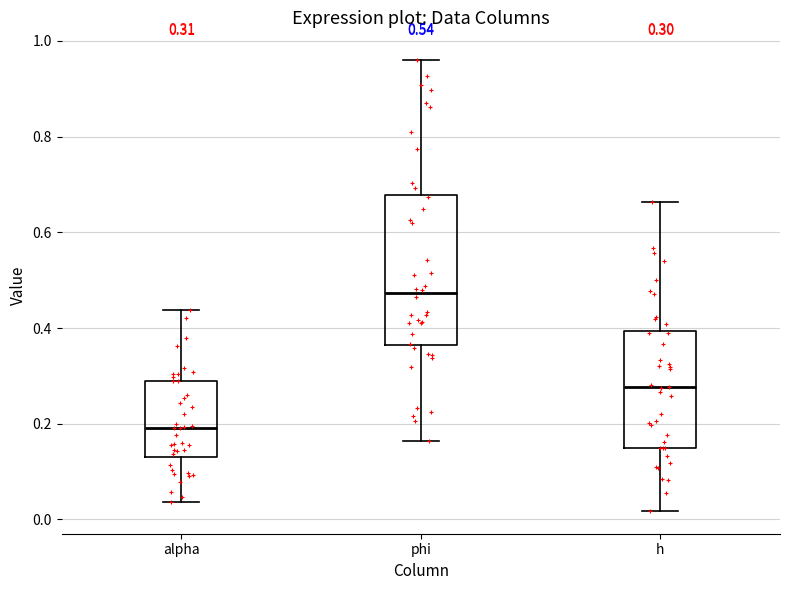

Which box's median line is the lowest?

alpha